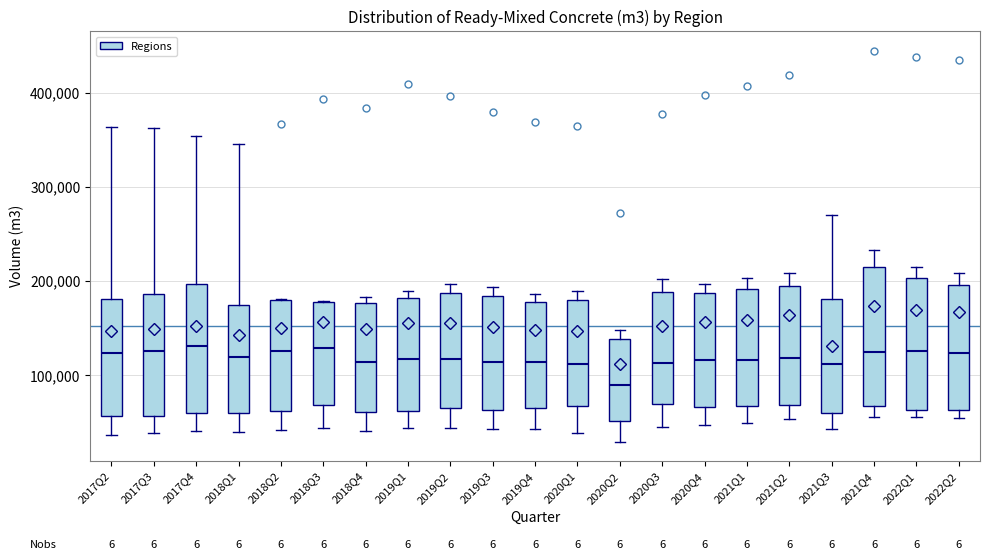

Which box has the lowest median line?

2020Q2